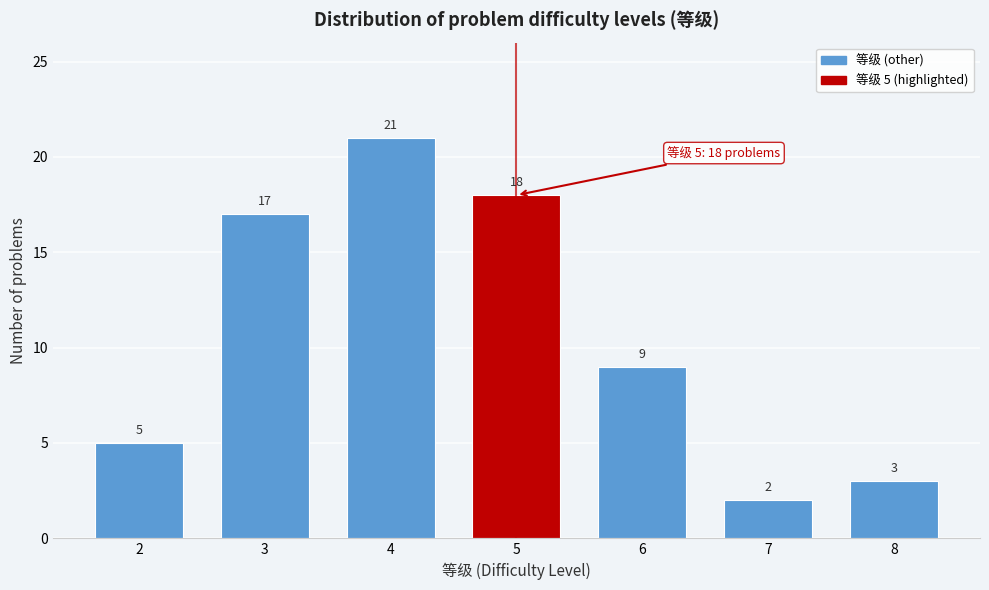

Reading right to left, extract all data points from this chart.

8=3	7=2	6=9	5=18	4=21	3=17	2=5